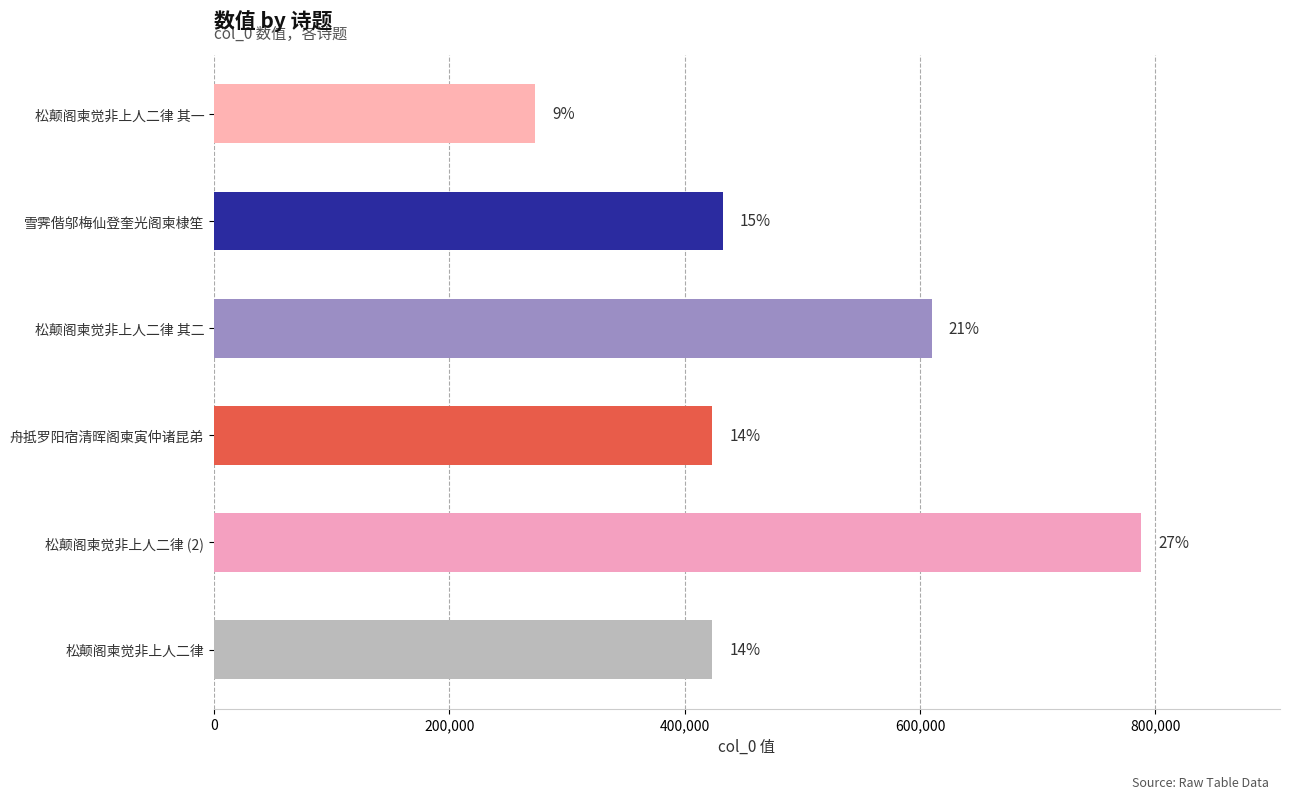

Are the bars horizontal?

Yes